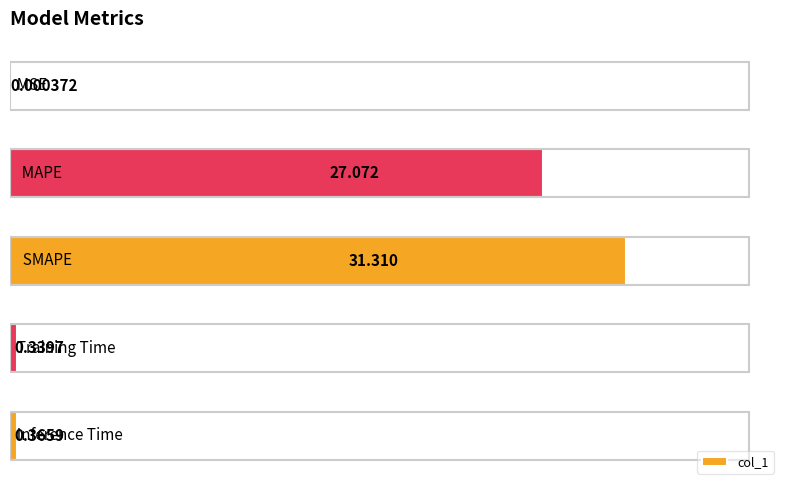

List the labels in order of value, smallest first.

0, 3, 4, 1, 2